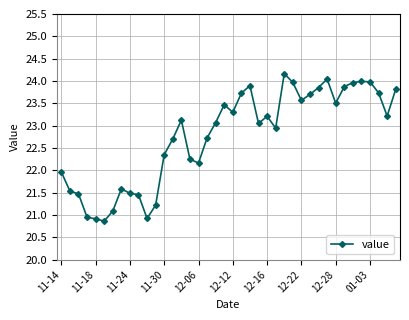

What is the value of the 28th point from the left?

24.0